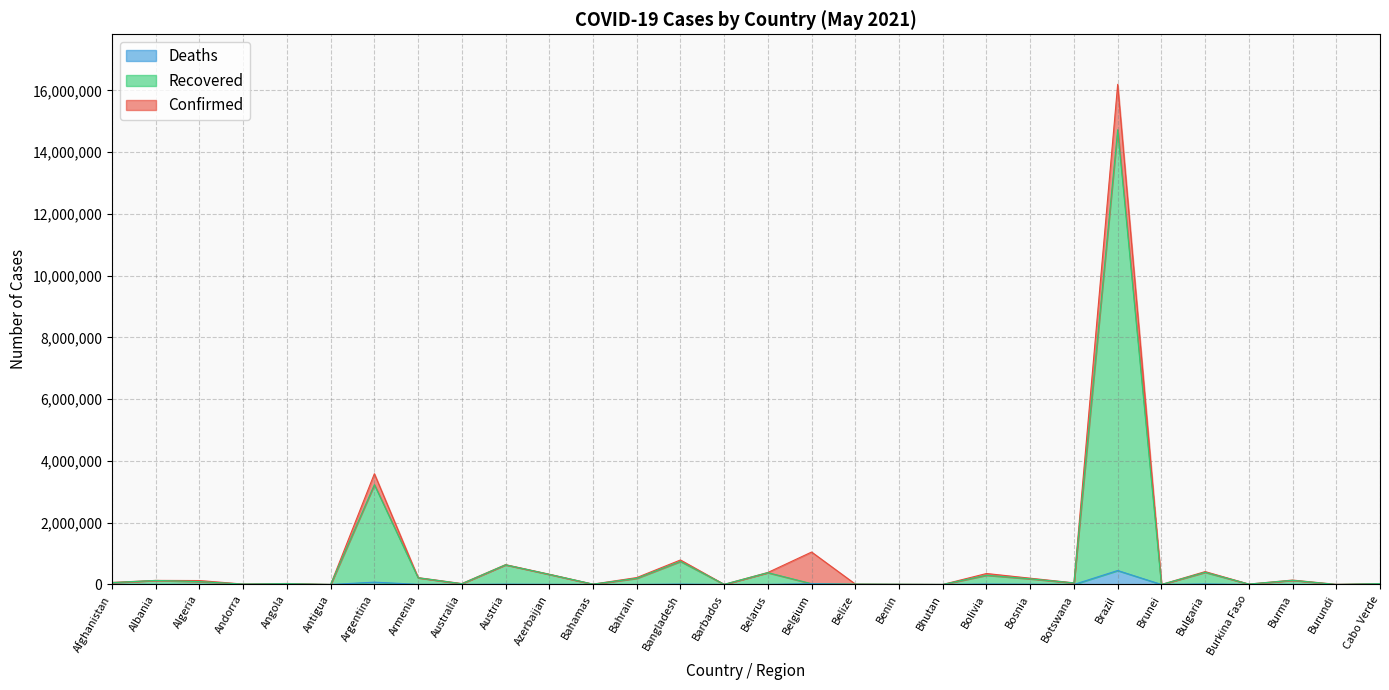

Which series has the largest range (max minus min)?

Confirmed